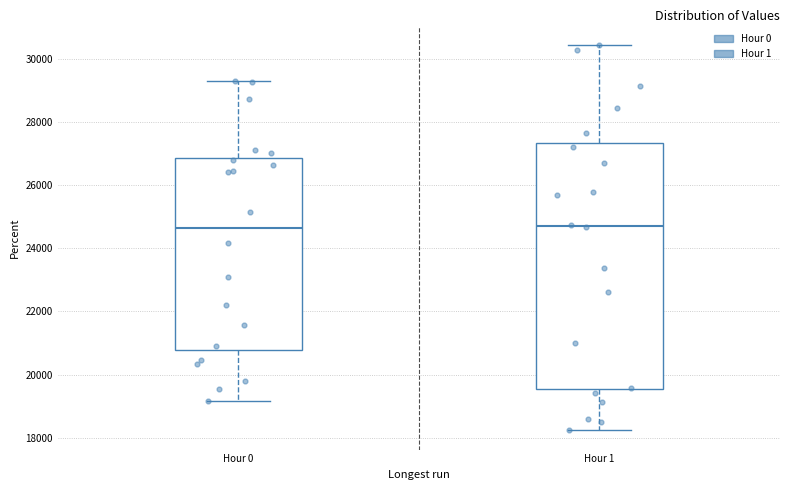

Which box is the tallest, from its lower edge to its upper edge?

Hour 1